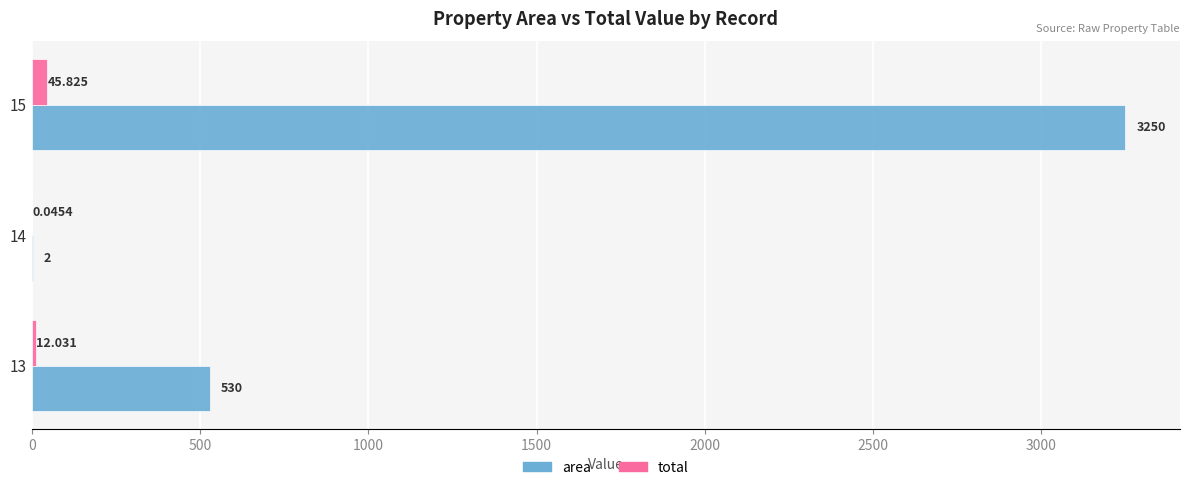

Is the value of area at 13 greater than the value of total at 15?

Yes